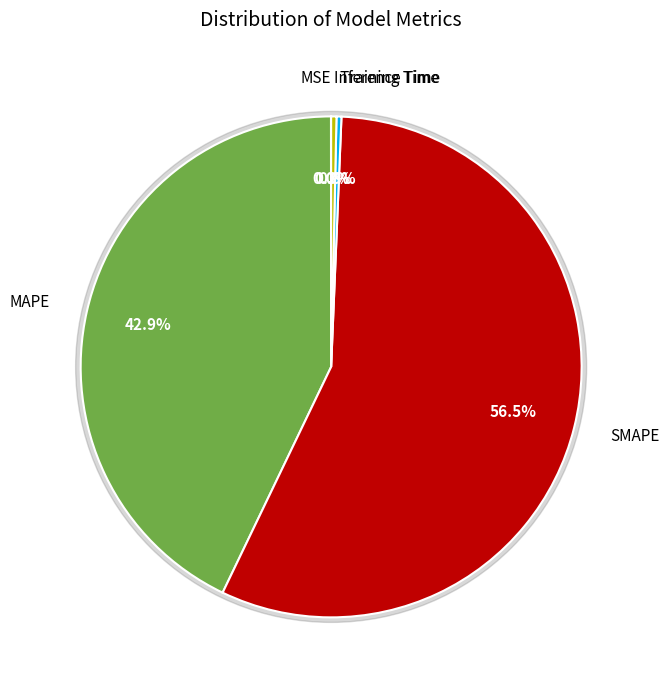

Is it true that SMAPE is 49% of the pie?

False